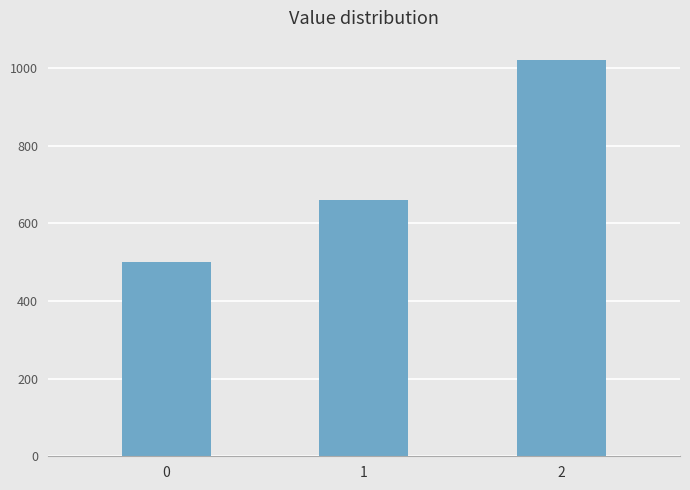

Is it true that the value at 2 is 1827?

False